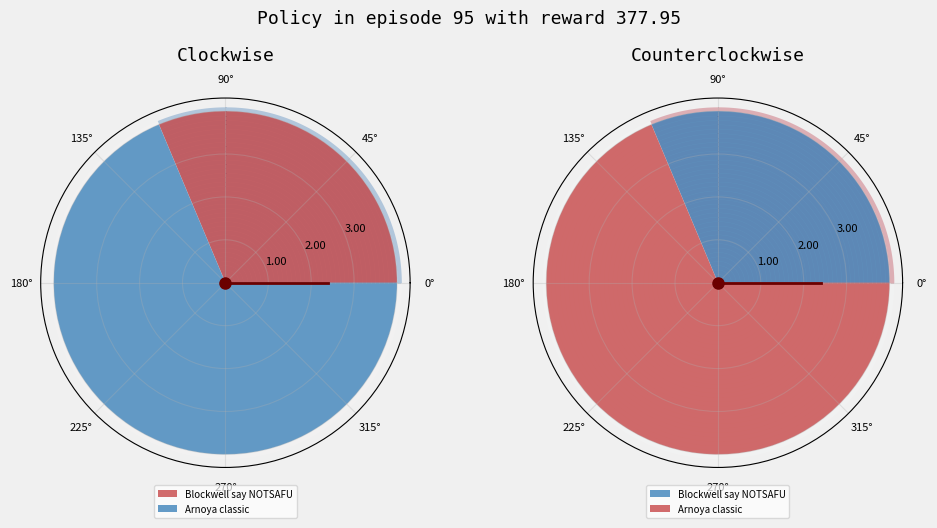

Count the number of slices in the pie.

2